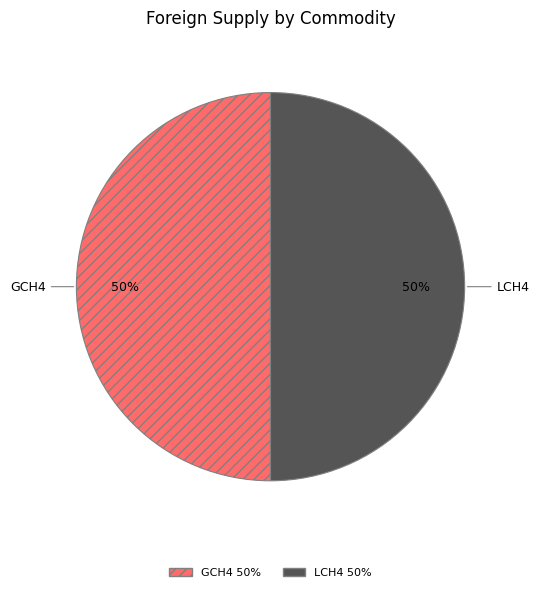

Count the number of slices in the pie.

2